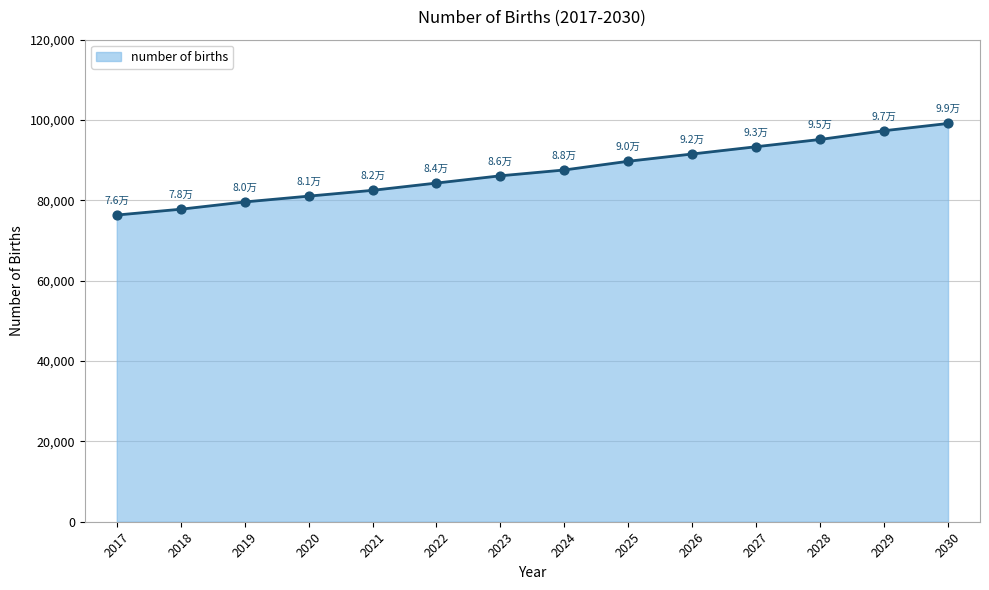

What is the ratio of the value at 2020 to the value at 2019?

1.0